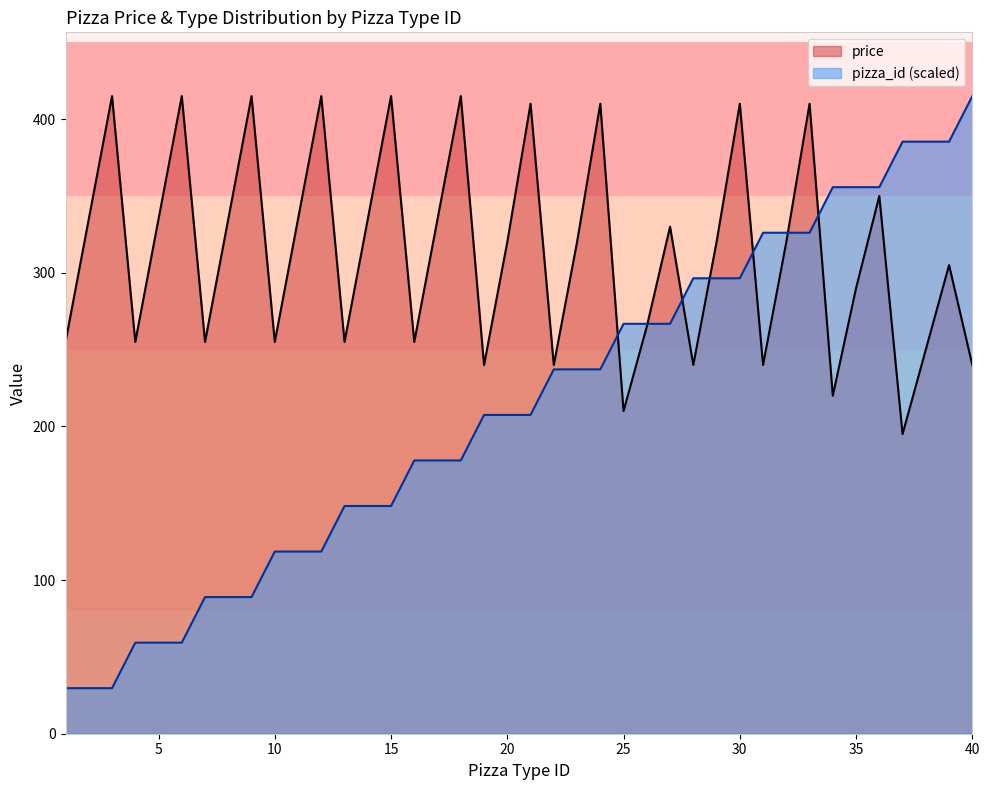

What is the total value across all series at 18?

592.9